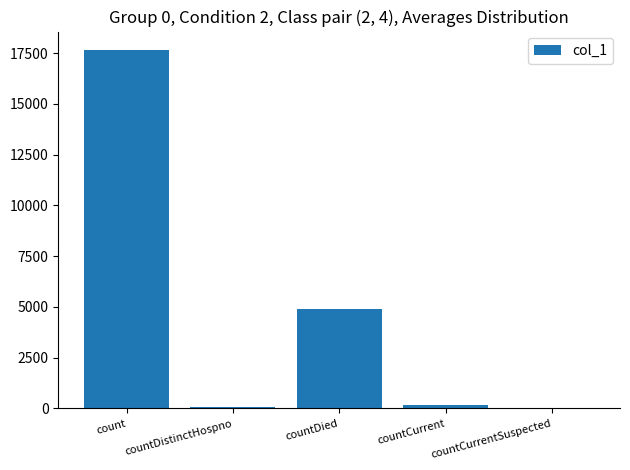

What is the sum of all values?

22767